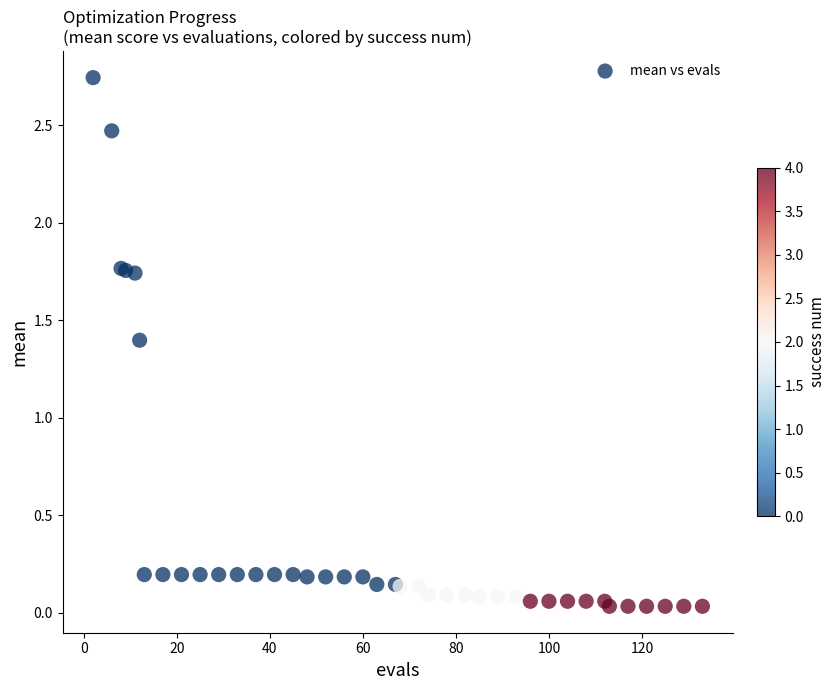

What Y value in the scatter plot is closest to 1?

1.4